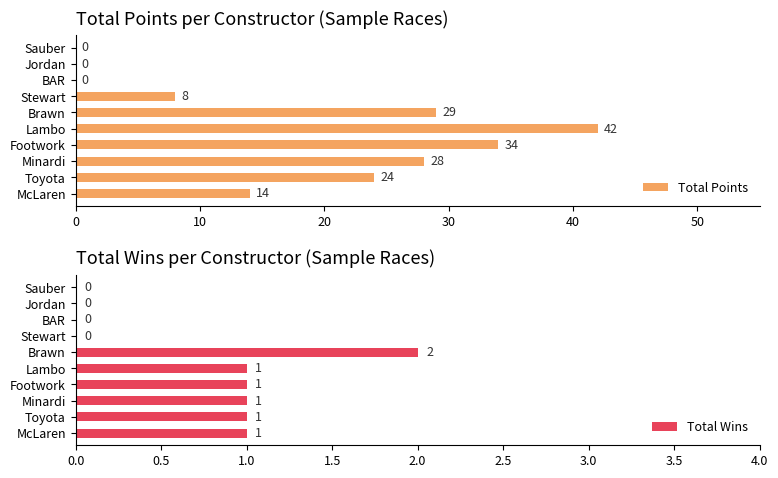

True or false: Total Points has a value of 24 at Toyota.

True